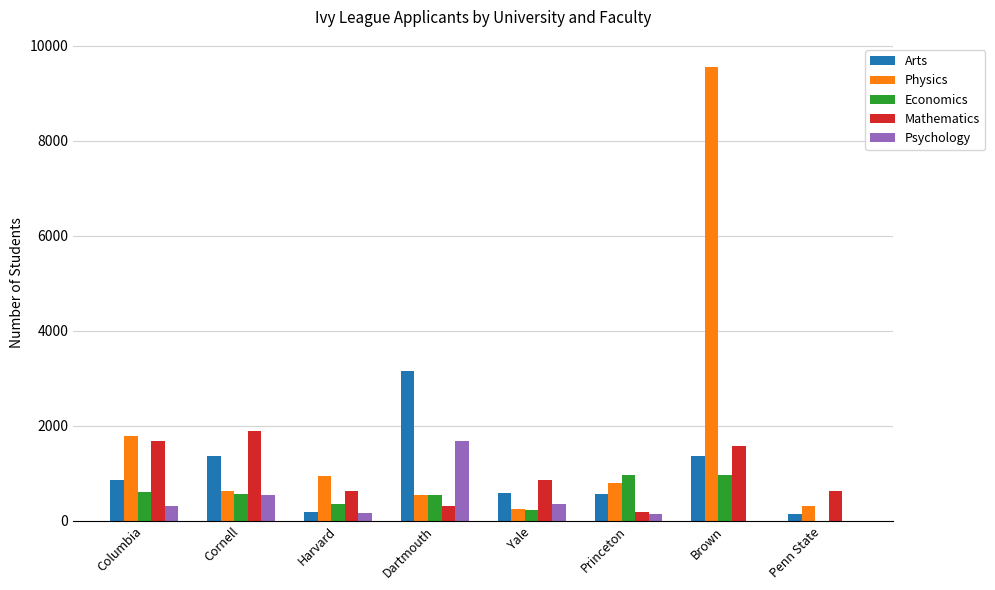

How many positive values does the Economics series have?

7